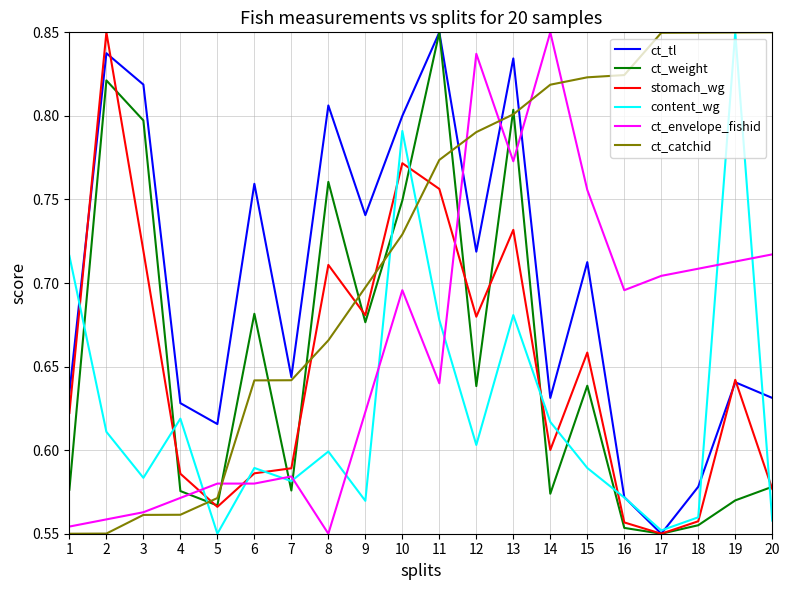

What is the spread (max minus min) of values at 18?

0.3